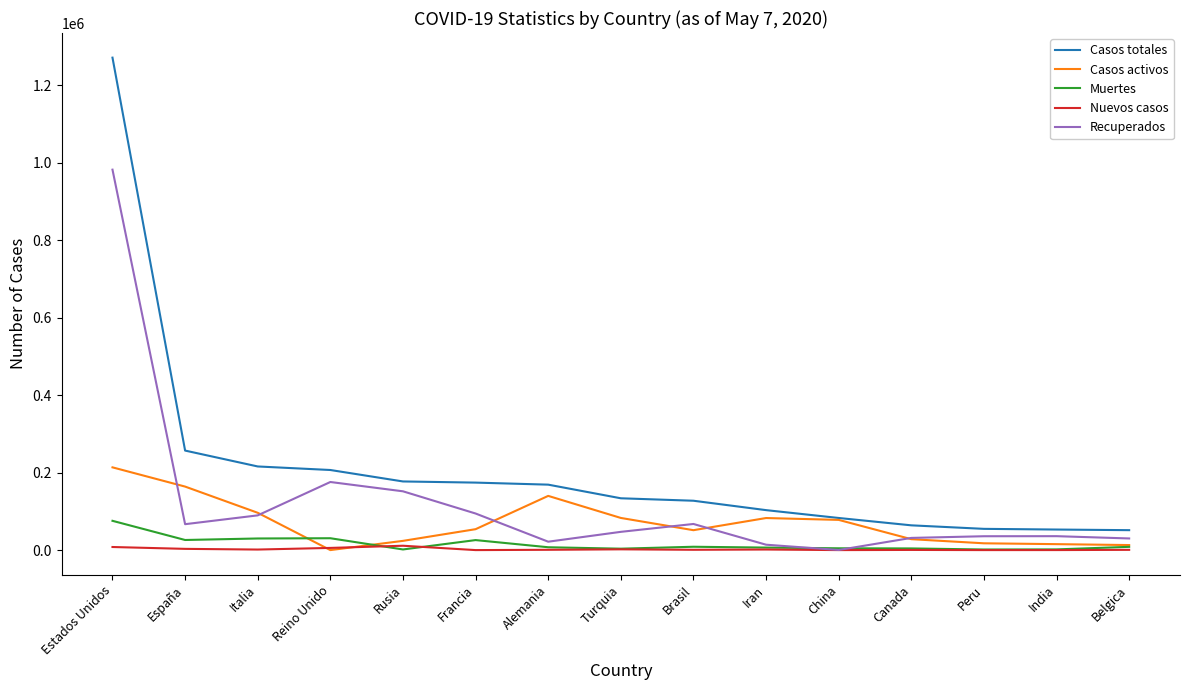

True or false: Recuperados has more than 1 points higher than both neighbors.

True